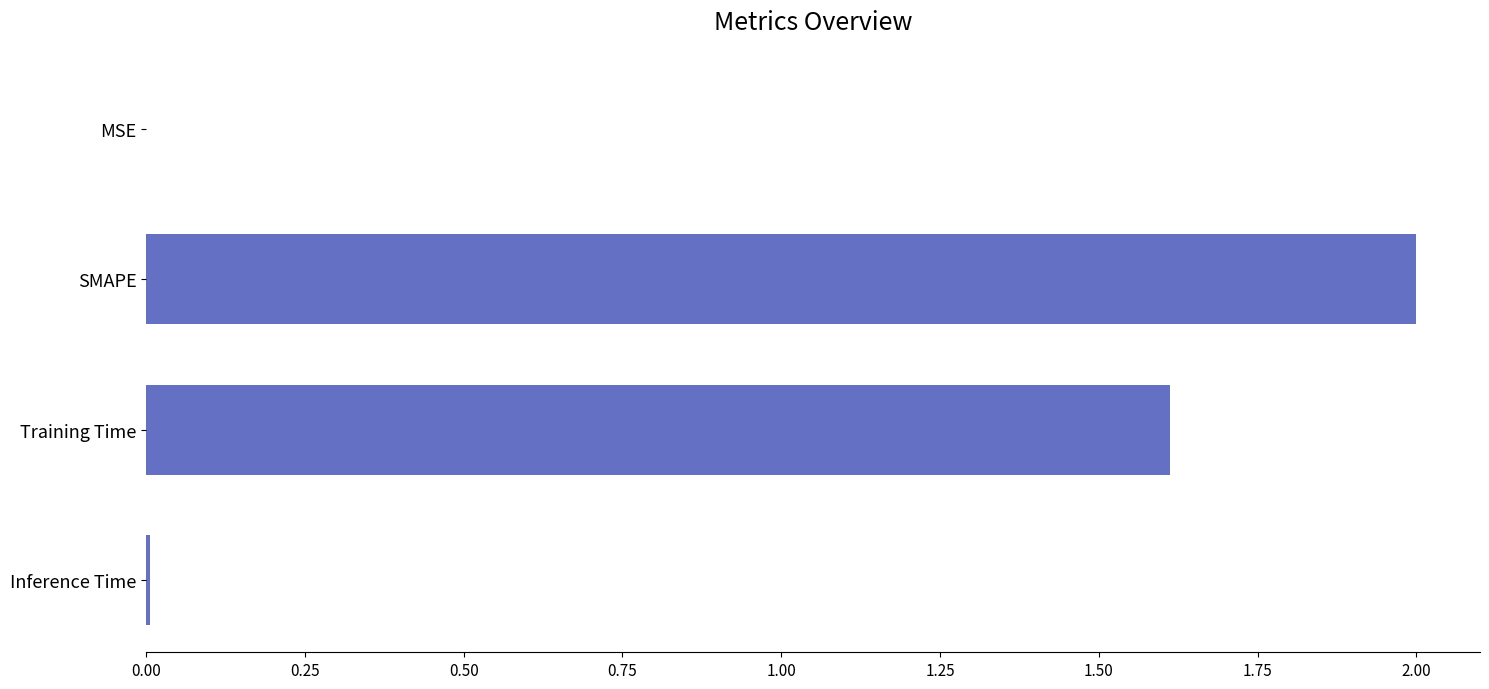

What is the sum of the values at Training Time and SMAPE?

3.6